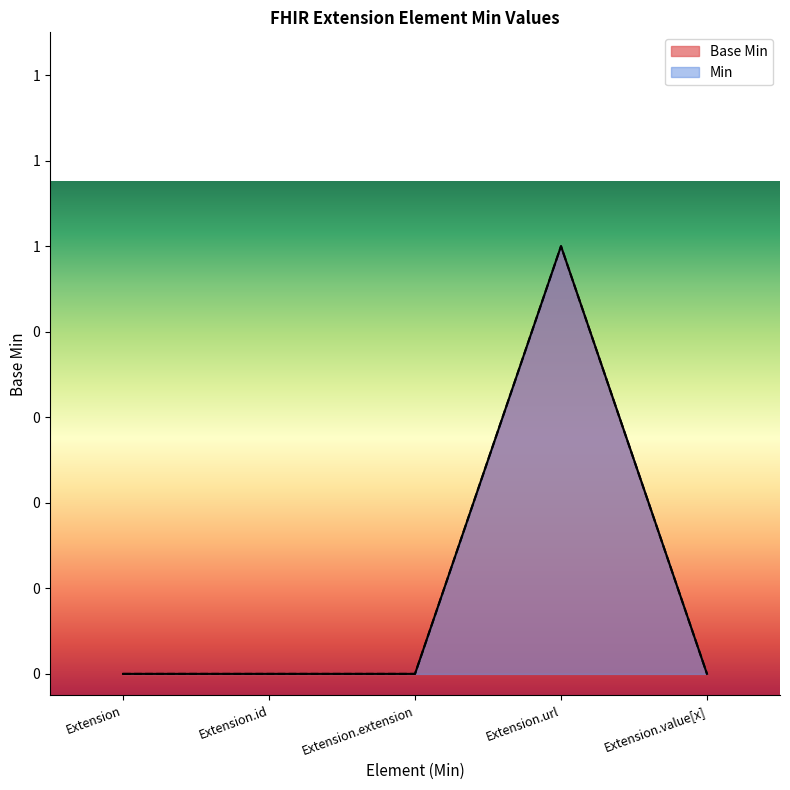

What is the difference between the maximum and minimum values?

1